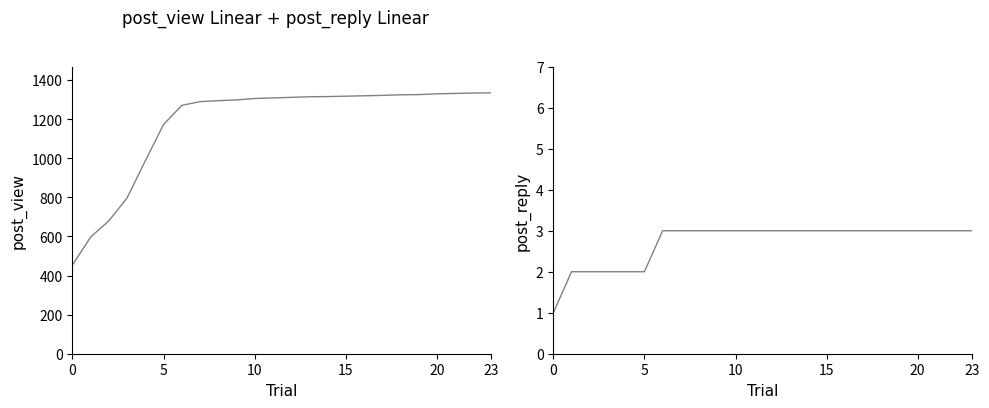

What is the minimum value shown in the chart?

1